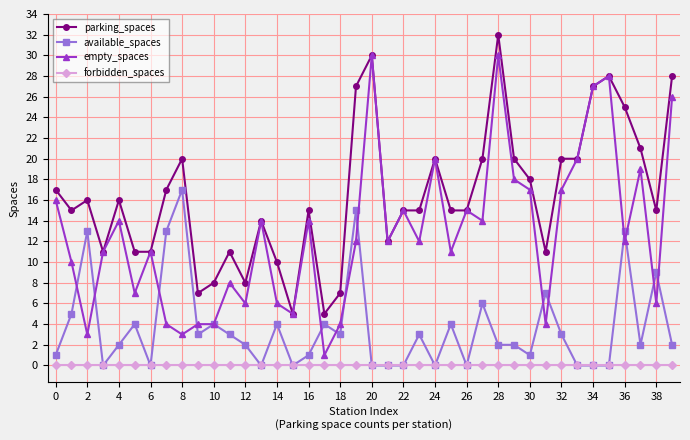

What is the minimum value for parking_spaces?

5